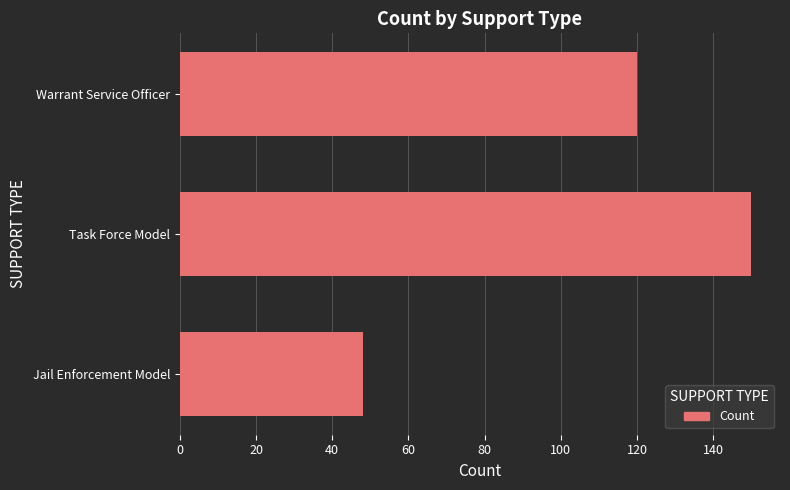

How many bars are there in total?

3